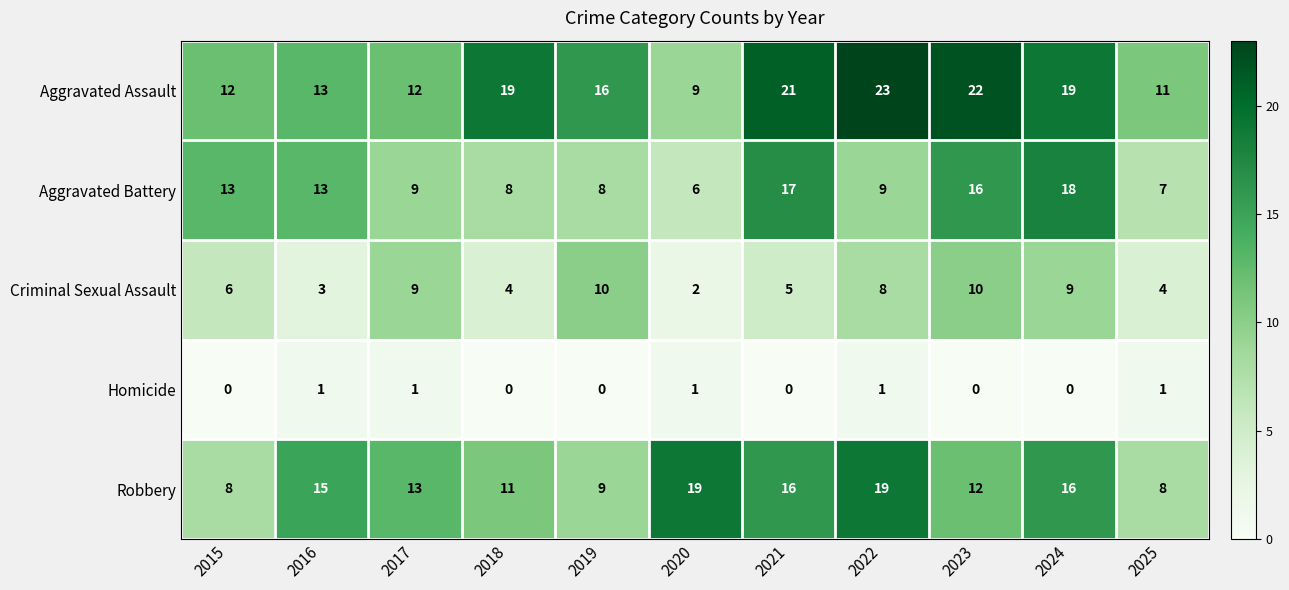

What is the approximate value of Aggravated Battery at 2021?

17